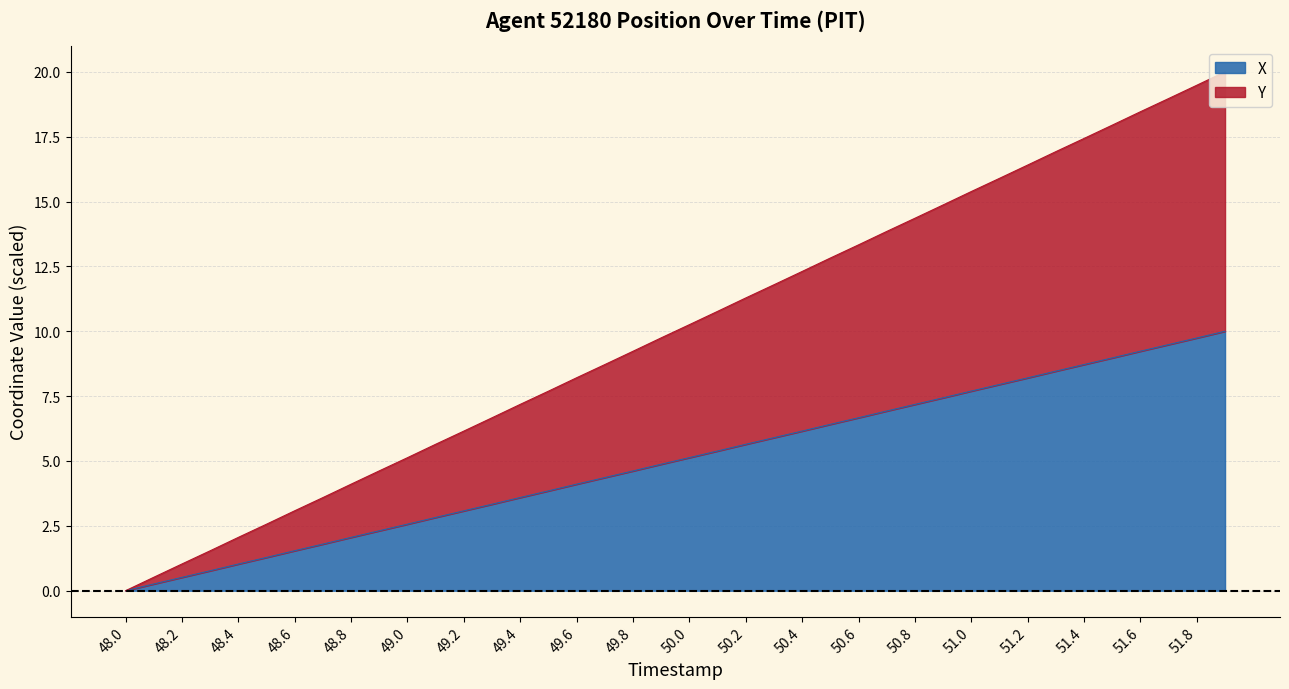

List the labels in order of Y value, largest first.

51.9, 51.8, 51.7, 51.6, 51.5, 51.4, 51.3, 51.2, 51.1, 51.0, 50.9, 50.8, 50.7, 50.6, 50.5, 50.4, 50.3, 50.2, 50.1, 50.0, 49.9, 49.8, 49.7, 49.6, 49.5, 49.4, 49.3, 49.2, 49.1, 49.0, 48.9, 48.8, 48.7, 48.6, 48.5, 48.4, 48.3, 48.2, 48.1, 48.0